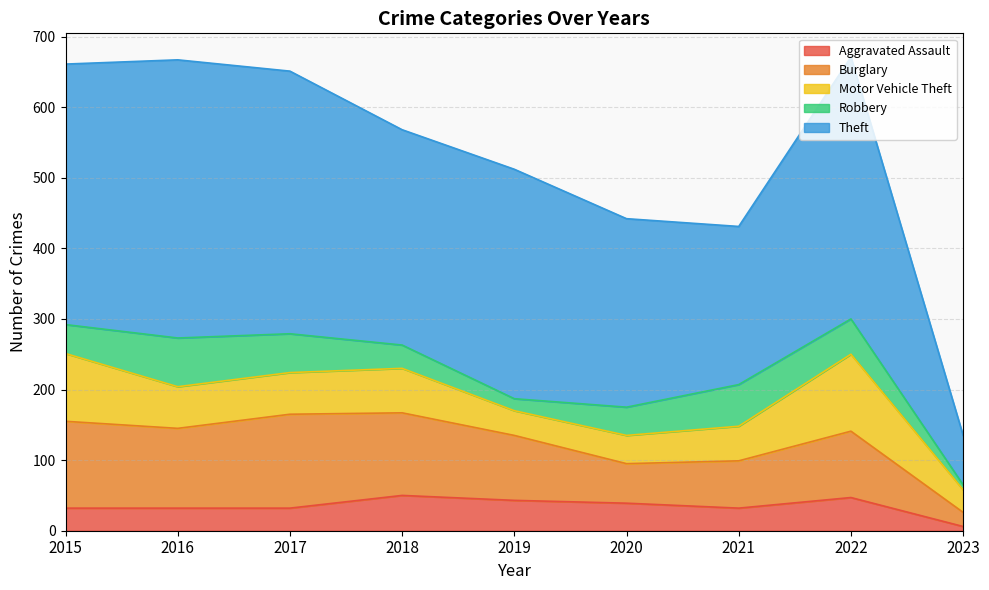

True or false: Theft and Burglary intersect in this chart.

False